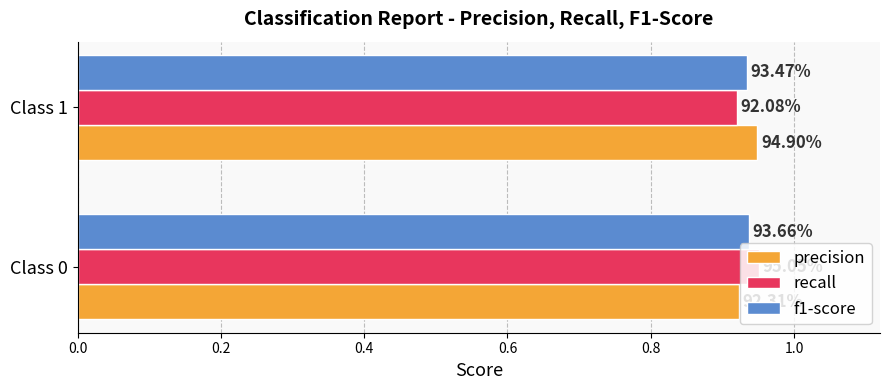

How many recall values are between 0 and 1?

2